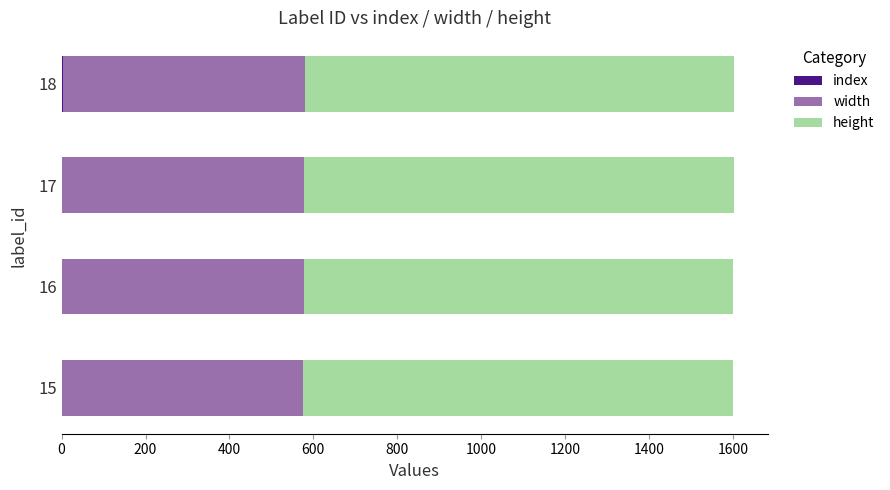

Reading left to right, transcribe all the data shown in this chart.

index: 0.0	1.0	2.0	3.0
width: 0.6	0.6	0.6	0.6
height: 0.6	0.6	0.6	0.6